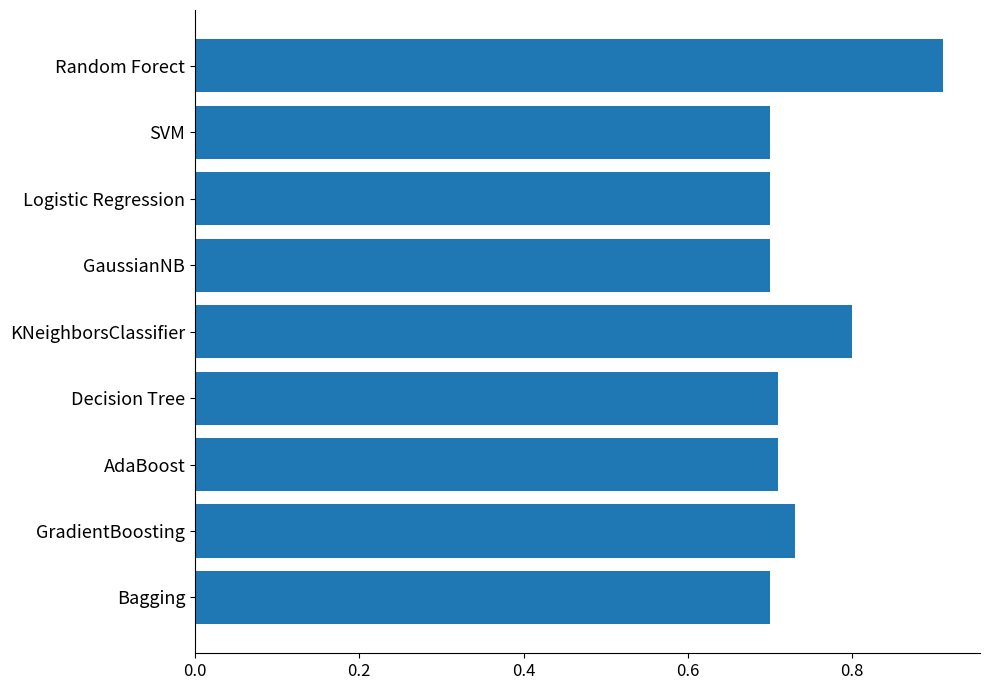

What is the label of the 9th bar from the bottom?

Random Forect